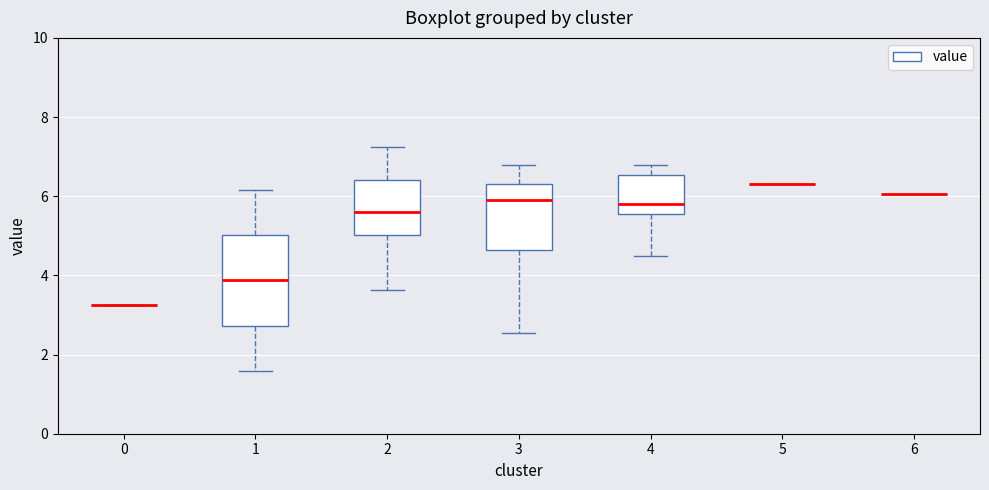

Comparing the boxes themselves (not the whiskers), which one is the tallest?

1